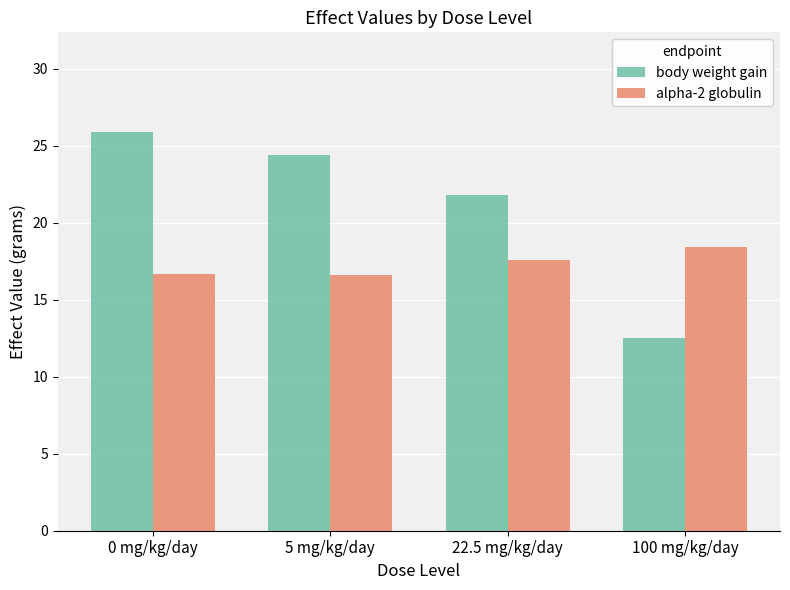

At which category does the chart reach its minimum across all series?

100 mg/kg/day